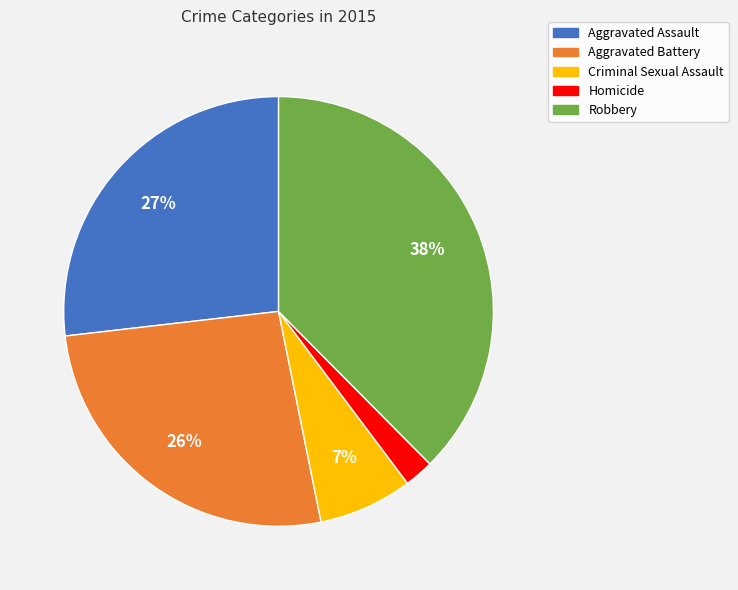

True or false: Robbery accounts for 38% of the total.

True